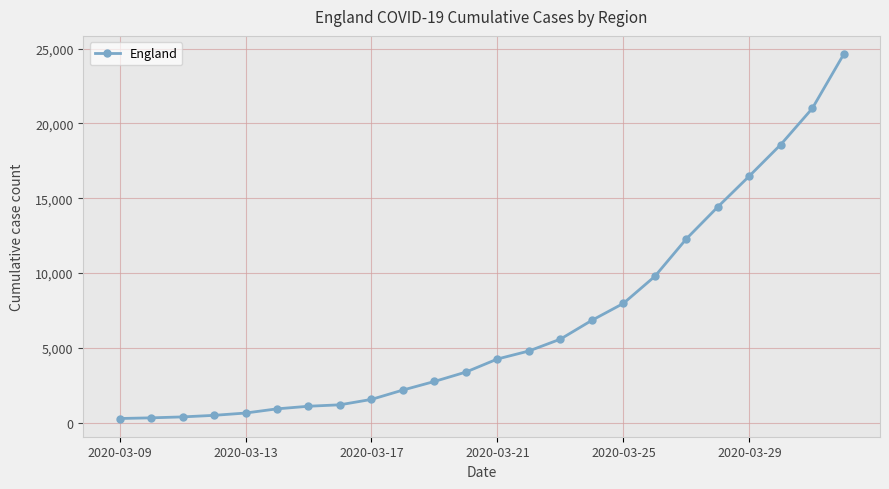

What is the difference between the second highest and second lowest values?

20684